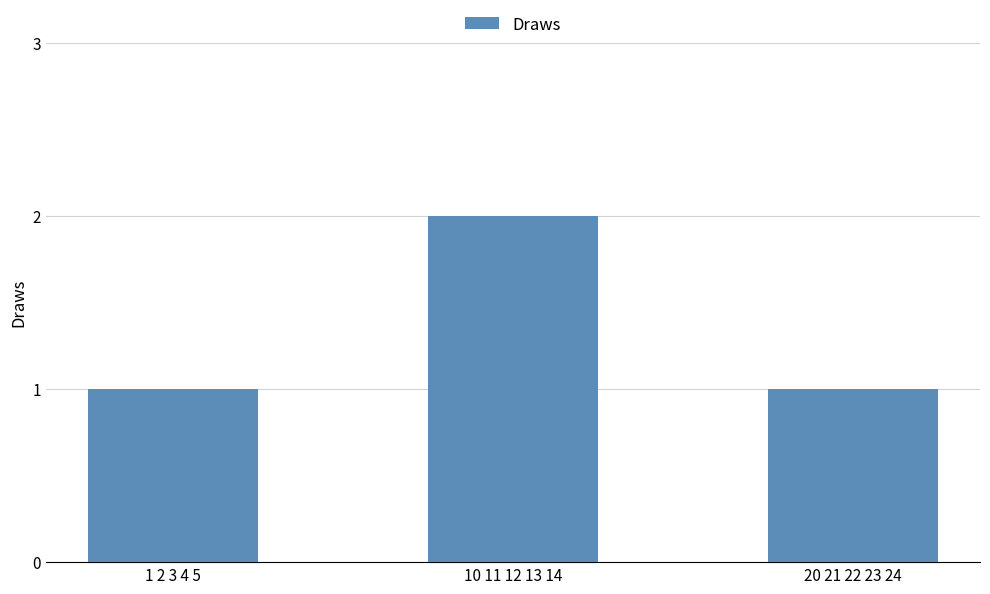

What is the change in value from 10 11 12 13 14 to 20 21 22 23 24?

-1